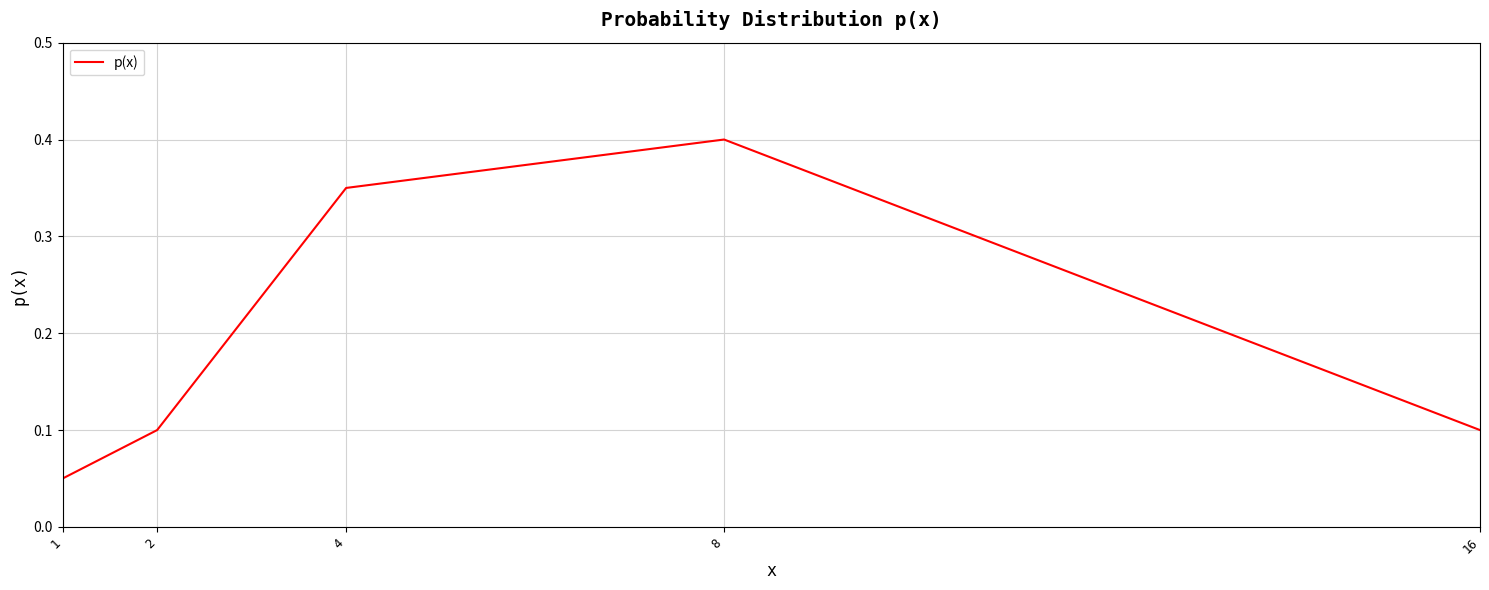

How many values are between 0 and 1?

5